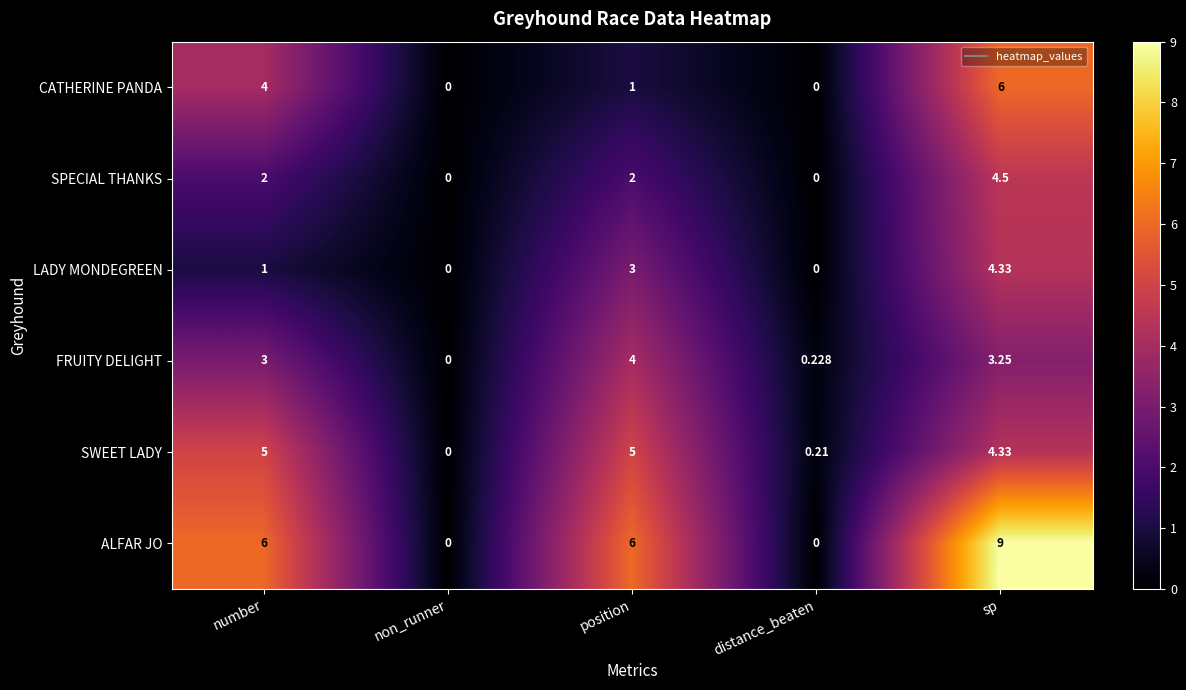

Is the value of ALFAR JO at non_runner greater than the value of SWEET LADY at sp?

No